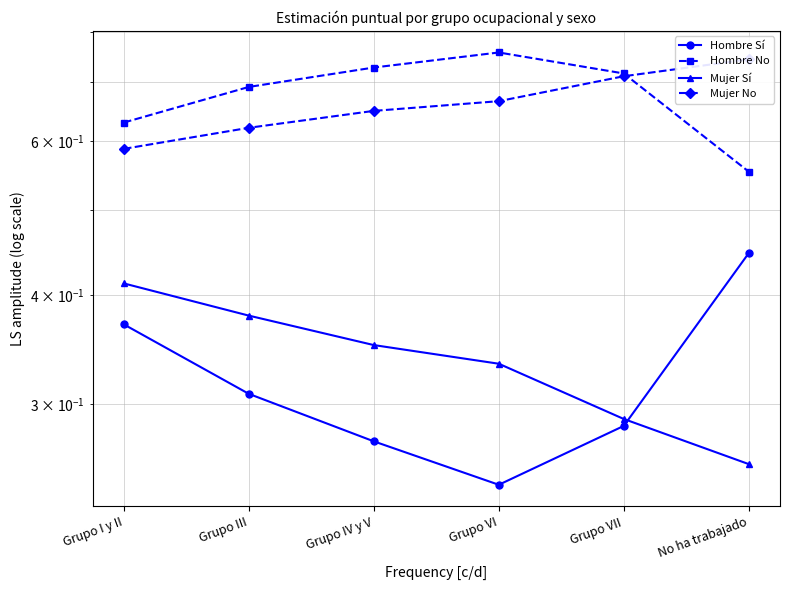

What is the label of the 4th point from the right?

Grupo IV y V